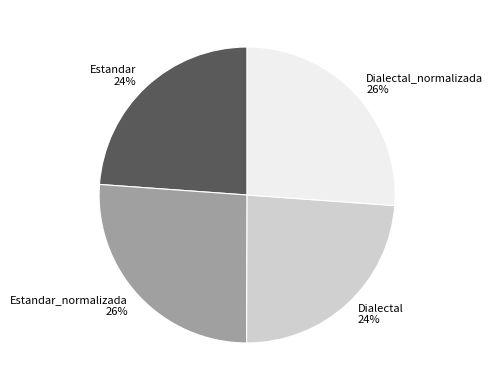

How many slices are in this pie chart?

4